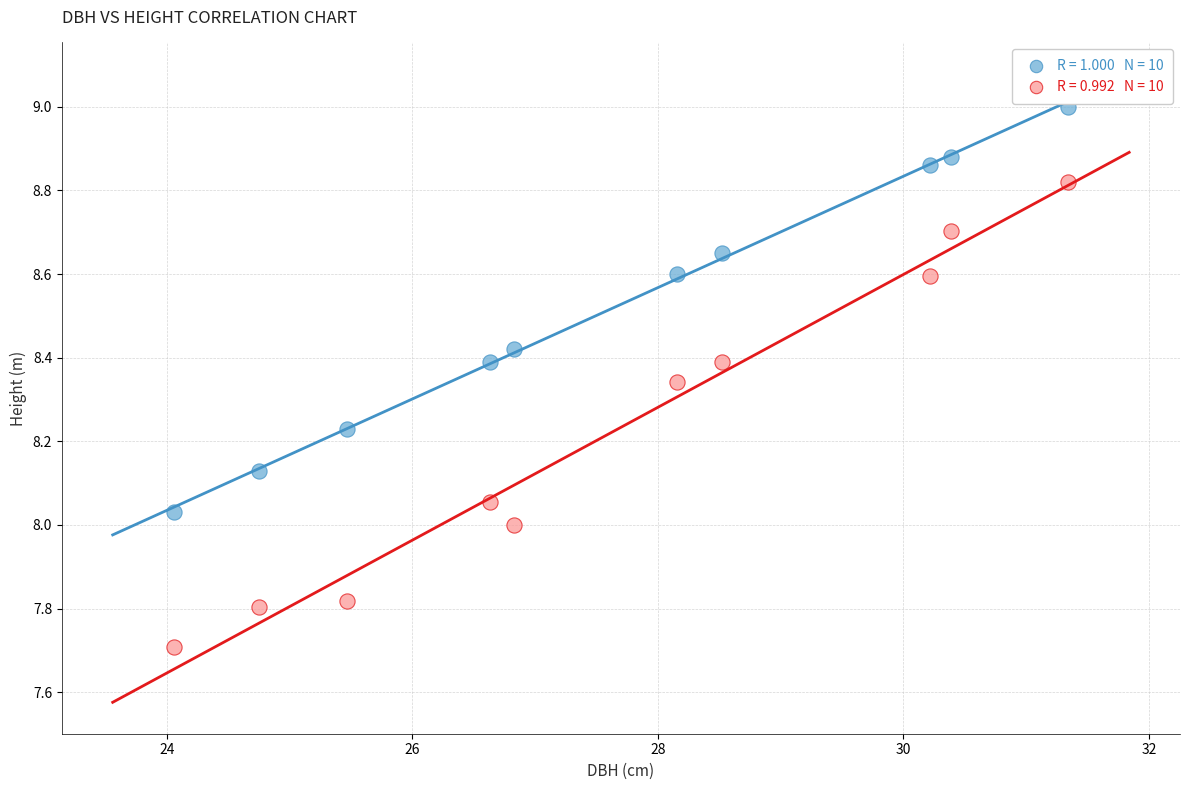

Across all data points, what is the range of X values (max minus min)?

7.3